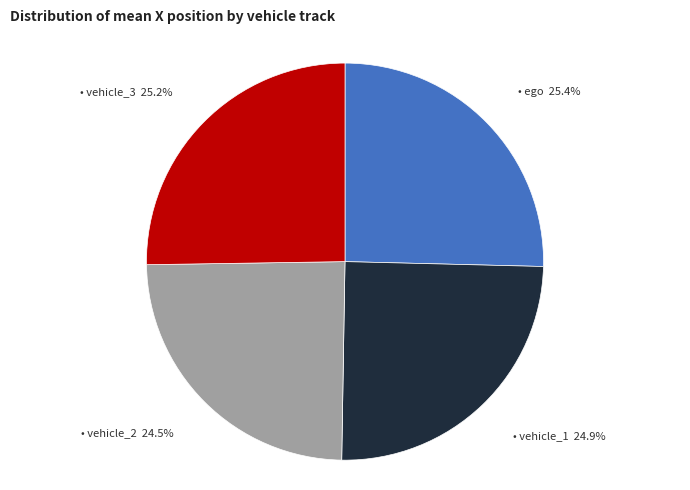

How many slices are in this pie chart?

4